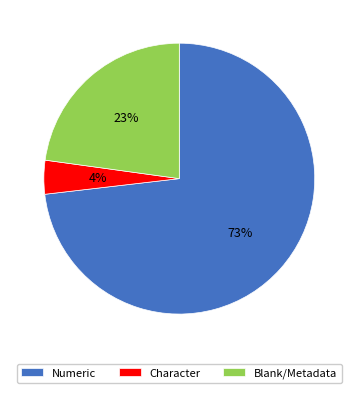

Which has a higher value, Numeric or Blank/Metadata?

Numeric